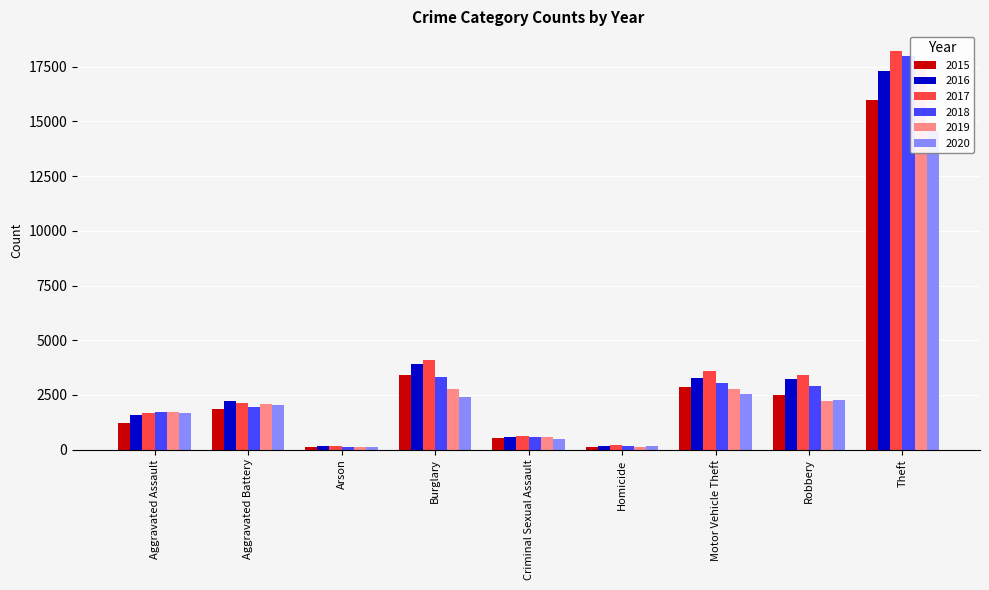

How many data points in 2017 are above 2147?

4